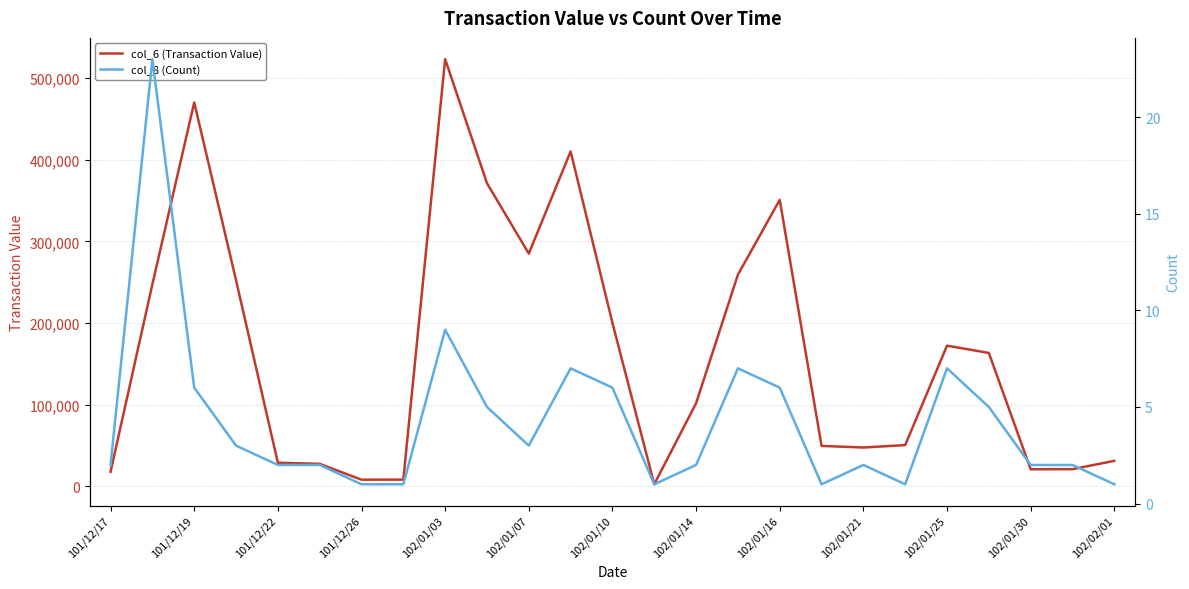

What is the difference between the second highest and minimum values in the col_8 (Count) series?

8